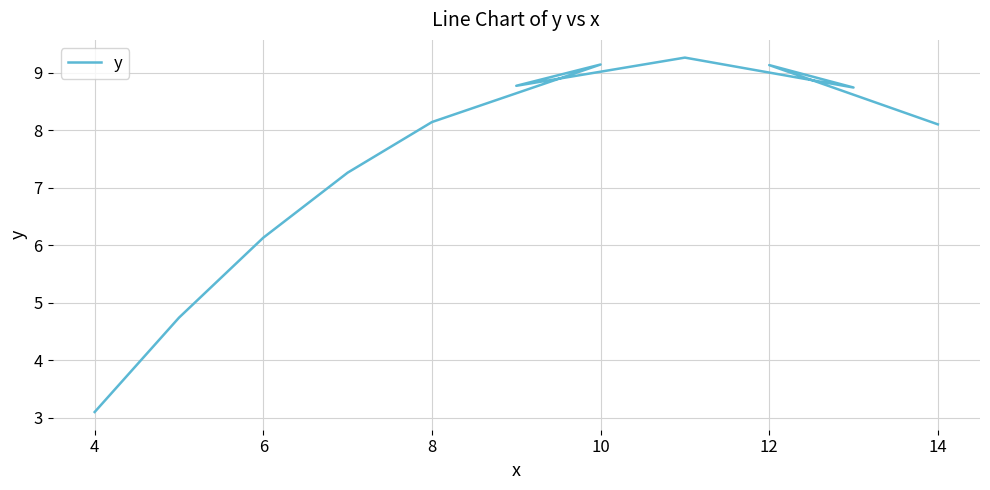

Reading left to right, transcribe all the data shown in this chart.

3.1	4.7	6.1	7.3	8.1	9.1	8.8	9.3	8.7	9.1	8.1